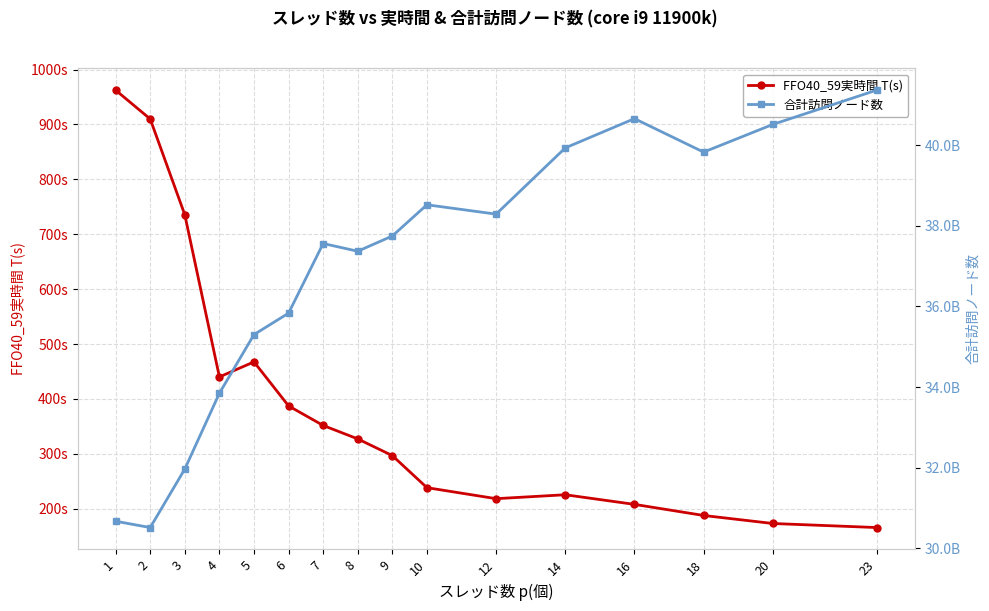

True or false: 合計訪問ノード数 and FFO40_59実時間 T(s) intersect in this chart.

False